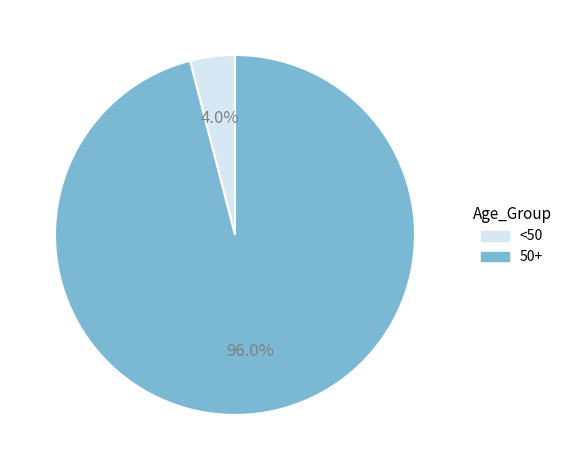

How many slices are in this pie chart?

2